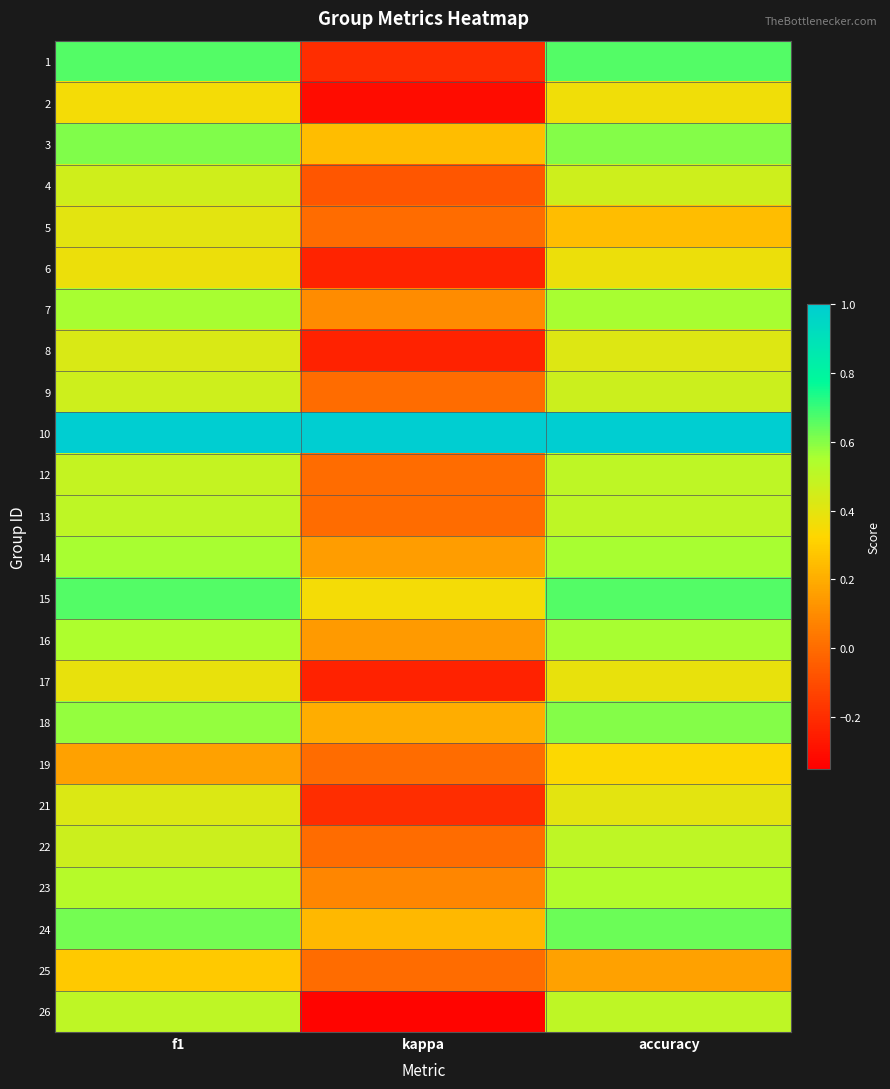

Which label corresponds to the largest value in the chart?

f1